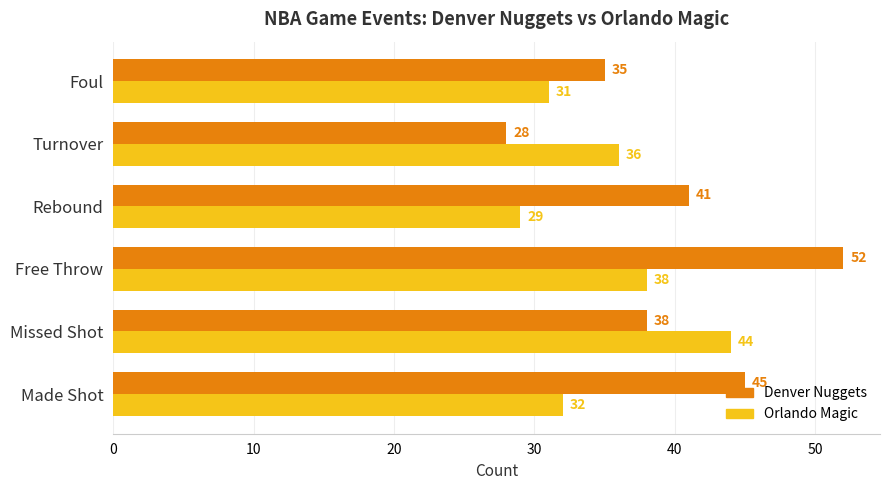

The Denver Nuggets series shows 77 at Free Throw. True or false?

False